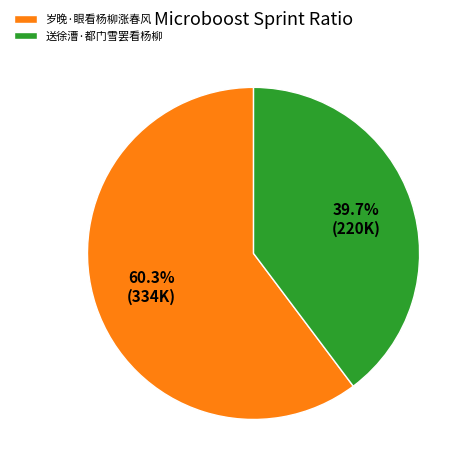

Combined, do 送徐漕·都门雪罢看杨柳 and 岁晚·眼看杨柳涨春风 account for over 50%?

Yes